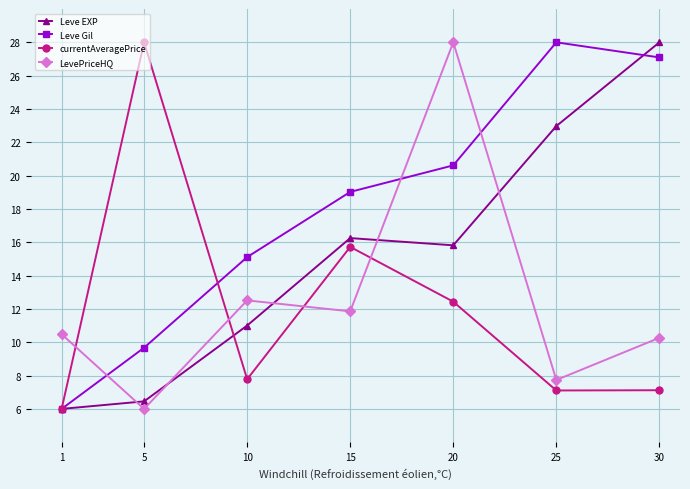

What is the average value of the currentAveragePrice series?

12.0